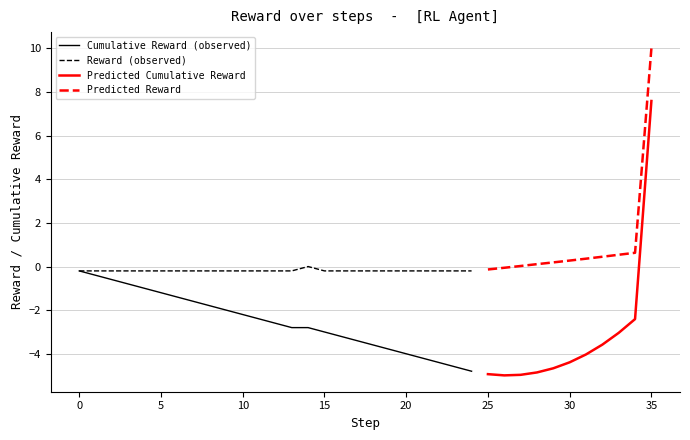

In reward, how many points are higher than both neighbors (excluding endpoints)?

1